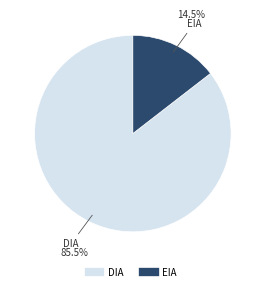

Approximately how many times larger is the value at DIA compared to EIA?

5.9